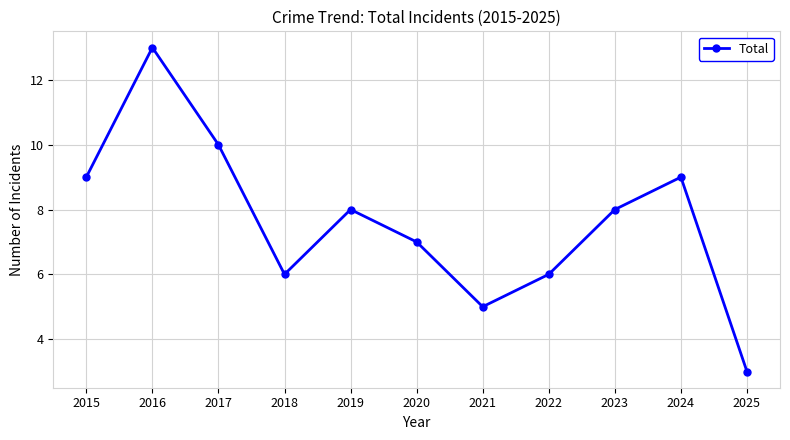

How many interior local peaks (higher than both neighbors) does the data have?

3